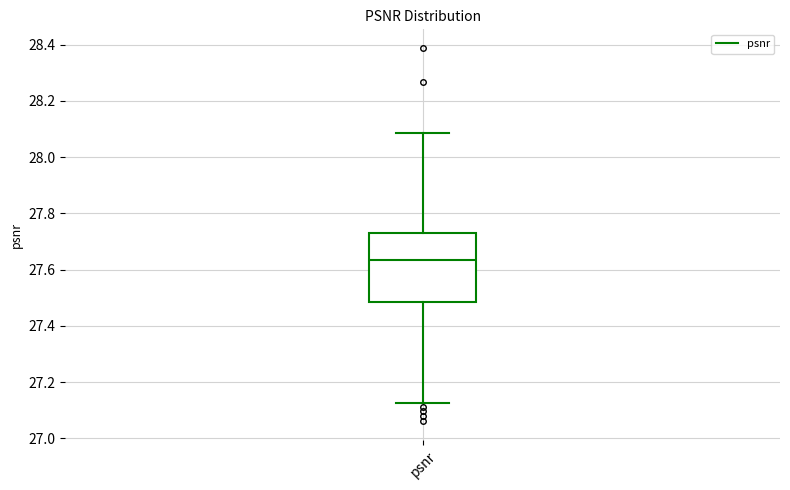

Transcribe this box plot: give where the median line is, the range the box spans, and where the two whiskers end, as read against the y-axis. The values are not printed on the chart, so give them approximately, as read against the axis.

median 27.64, box 27.48 to 27.74, whiskers 27.12 to 28.08